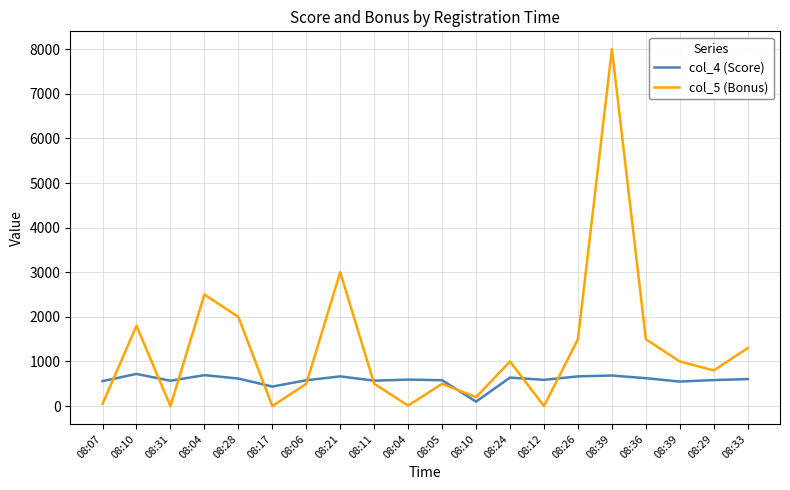

Does the chart display data point markers on the line(s)?

No